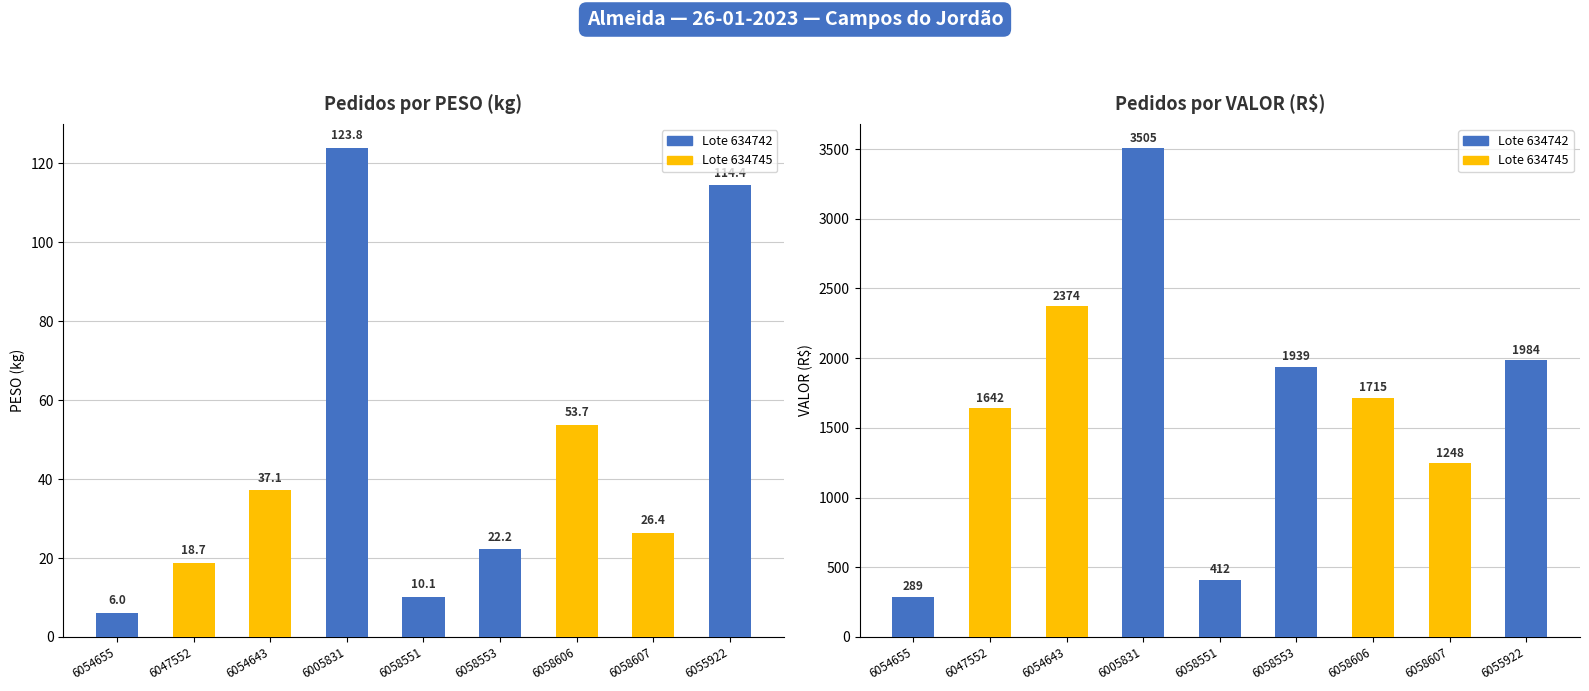

The PESO series shows 6.0 at 6054655. True or false?

True